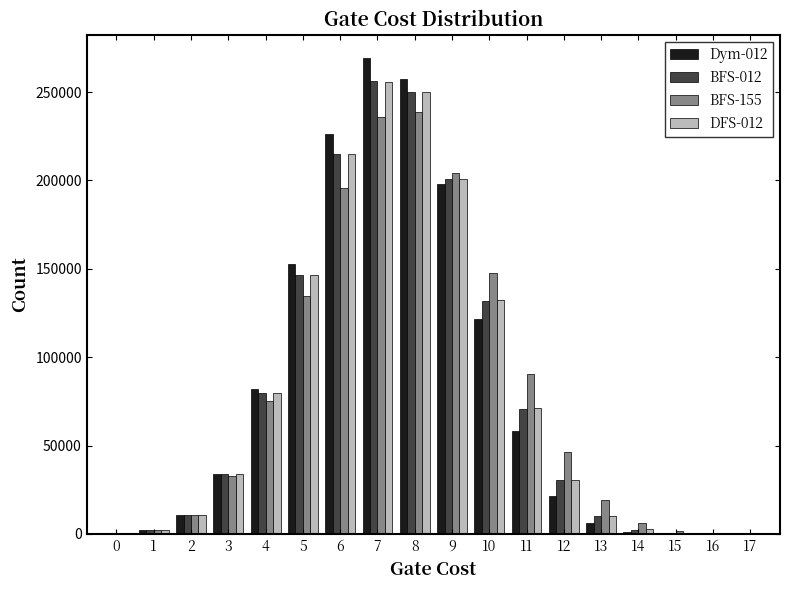

Is the value of BFS-012 at 4 greater than the value of DFS-012 at 14?

Yes